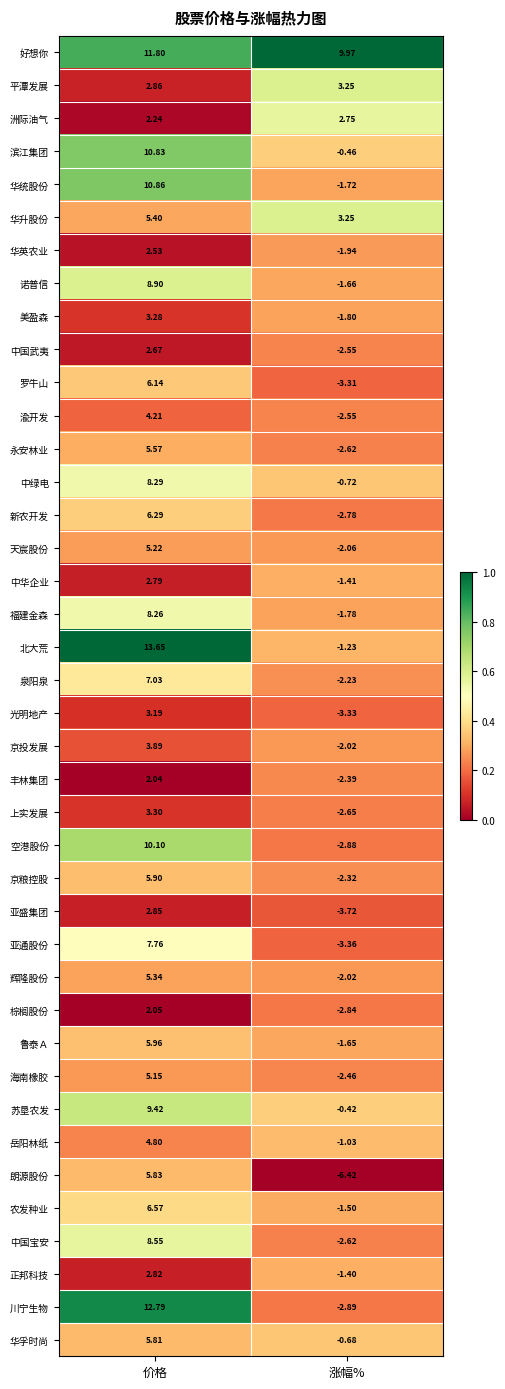

List the series in order of their peak value, lowest first.

丰林集团, 棕榈股份, 华英农业, 中国武夷, 洲际油气, 中华企业, 正邦科技, 亚盛集团, 光明地产, 平潭发展, 美盈森, 上实发展, 京投发展, 渝开发, 岳阳林纸, 海南橡胶, 天宸股份, 辉隆股份, 华升股份, 永安林业, 华孚时尚, 朗源股份, 京粮控股, 鲁泰Ａ, 罗牛山, 新农开发, 农发种业, 泉阳泉, 亚通股份, 福建金森, 中绿电, 中国宝安, 诺普信, 苏垦农发, 空港股份, 滨江集团, 华统股份, 好想你, 川宁生物, 北大荒